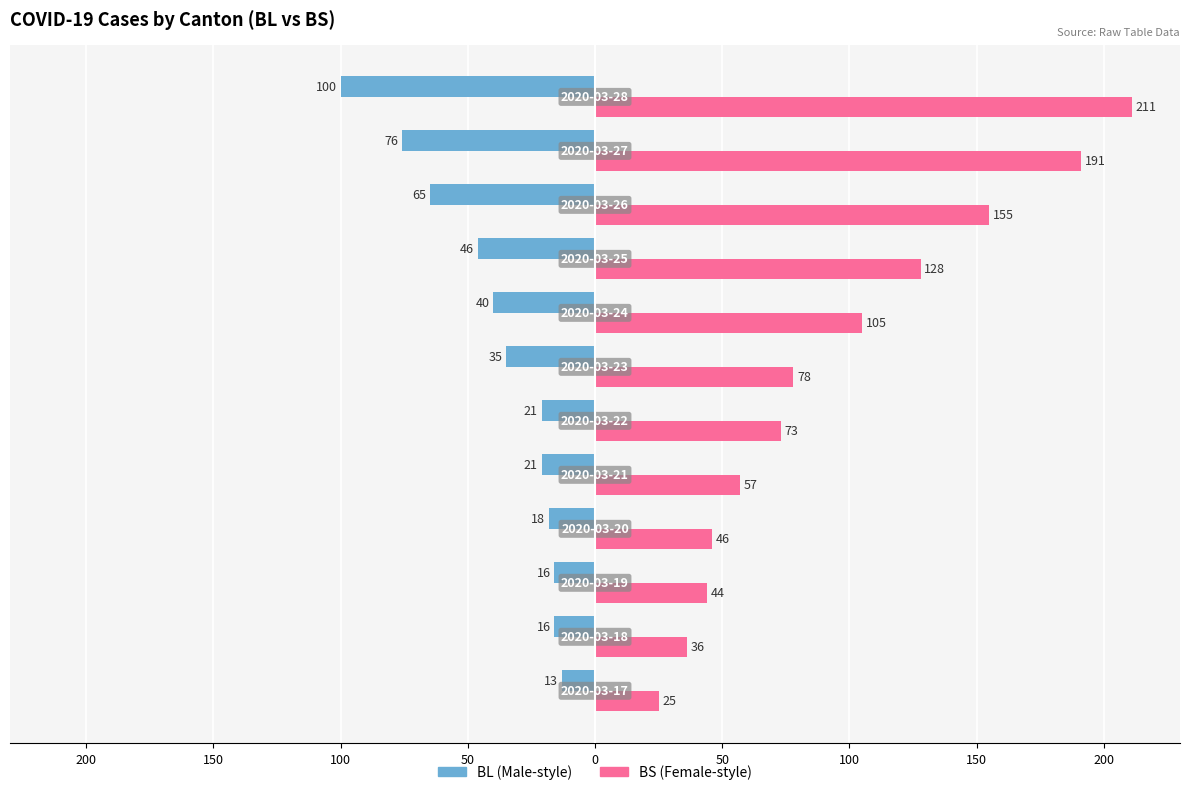

Are the bars grouped side by side (vs. stacked)?

Yes